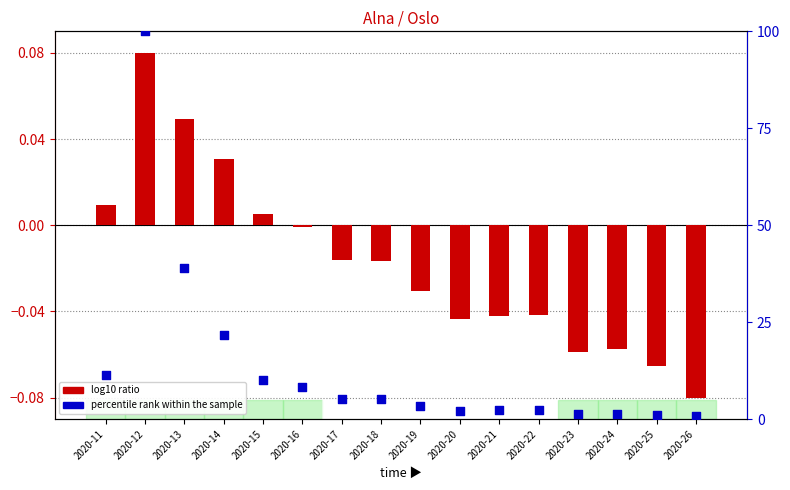

What is the total value across all series at 2020-21?

2.3